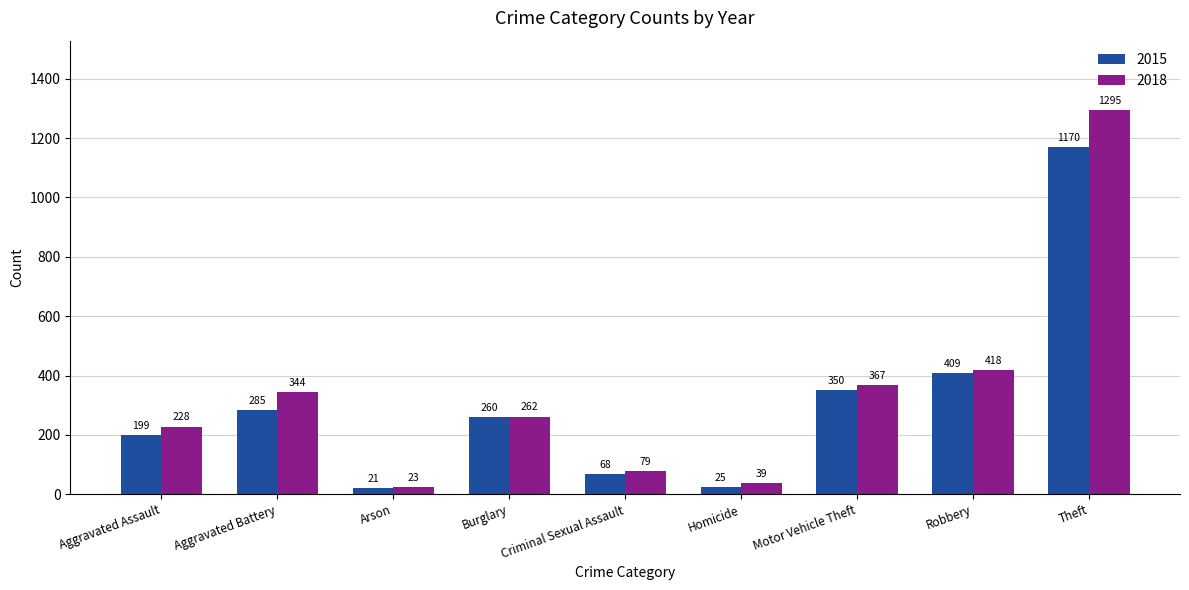

Which category has the highest value in the 2018 series?

Theft